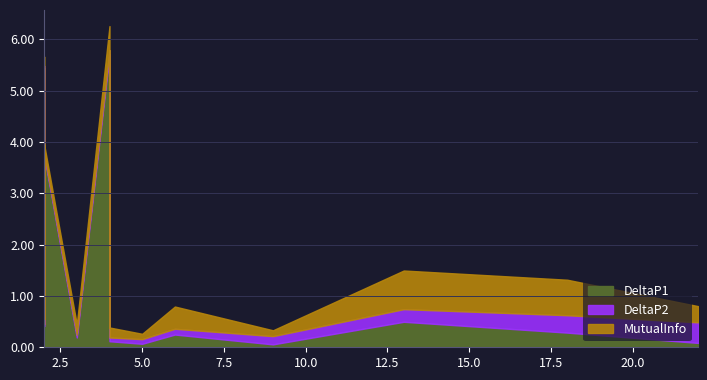

Between 2 and 5, which series saw the biggest shift?

DeltaP1